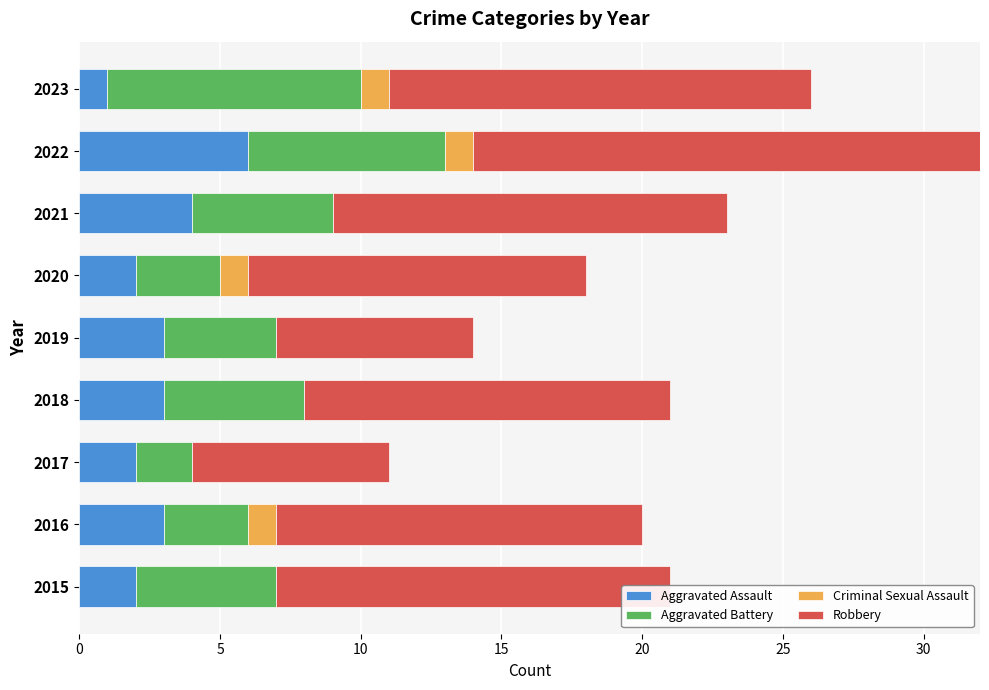

What is the maximum value shown in the chart?

25